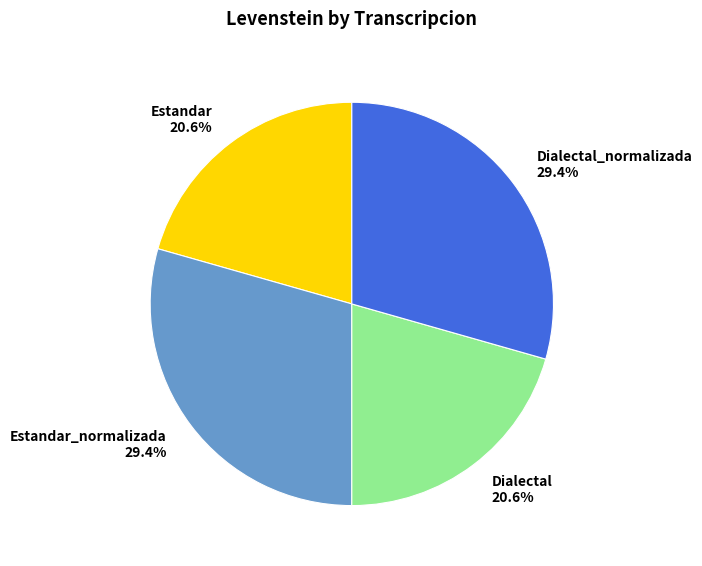

To the nearest percent, what is the difference between the largest and smallest slice percentages?

9%